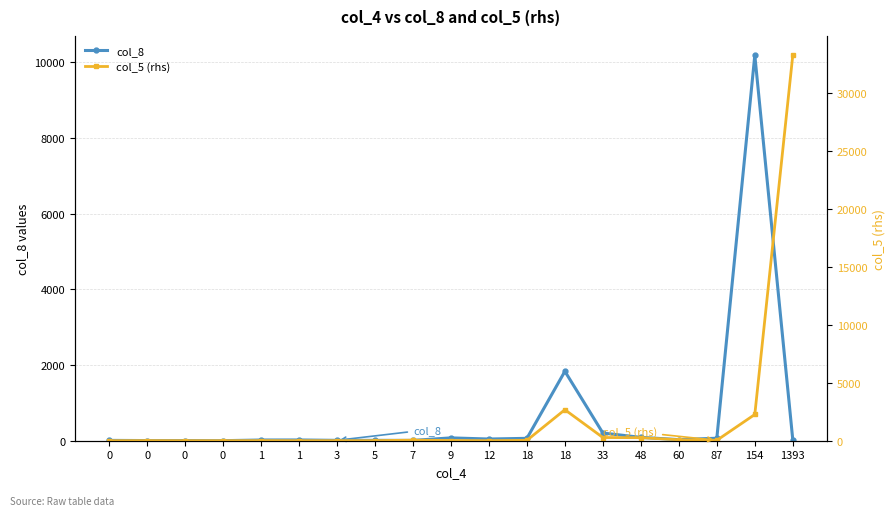

Which has a higher value, 0 or 12?

12